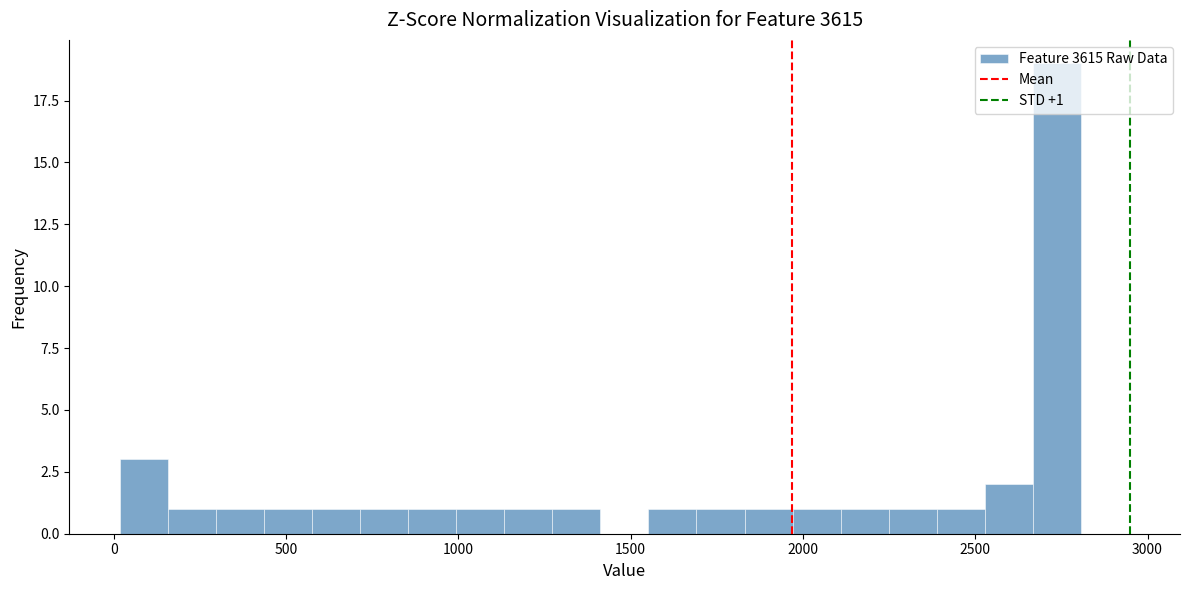

Read against the x-axis, roughly where is the centre of the tallest bar?

2750